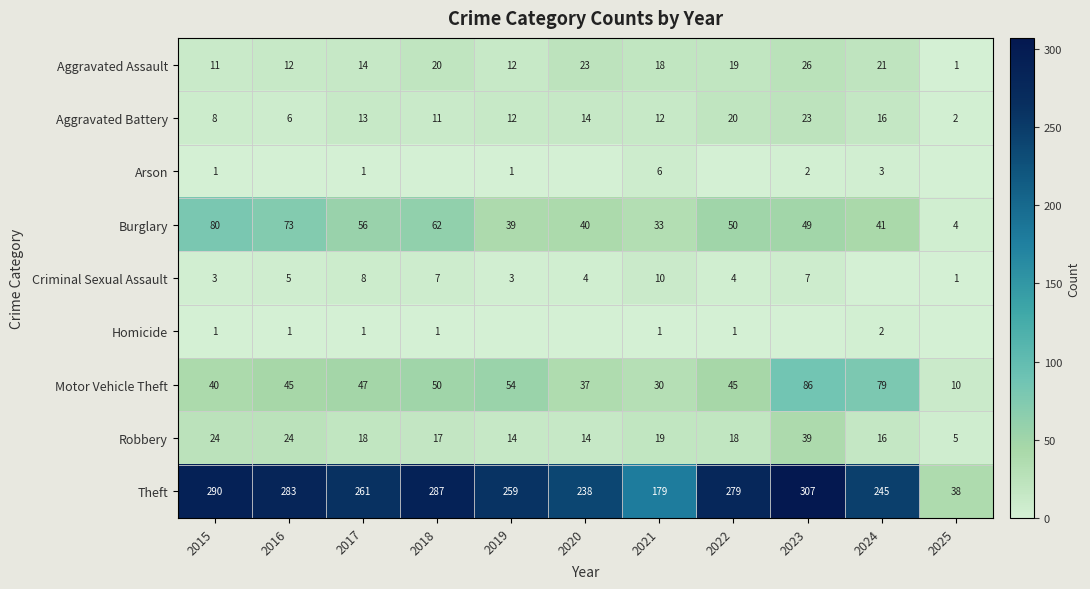

What is the spread (max minus min) of values at 2015?

289